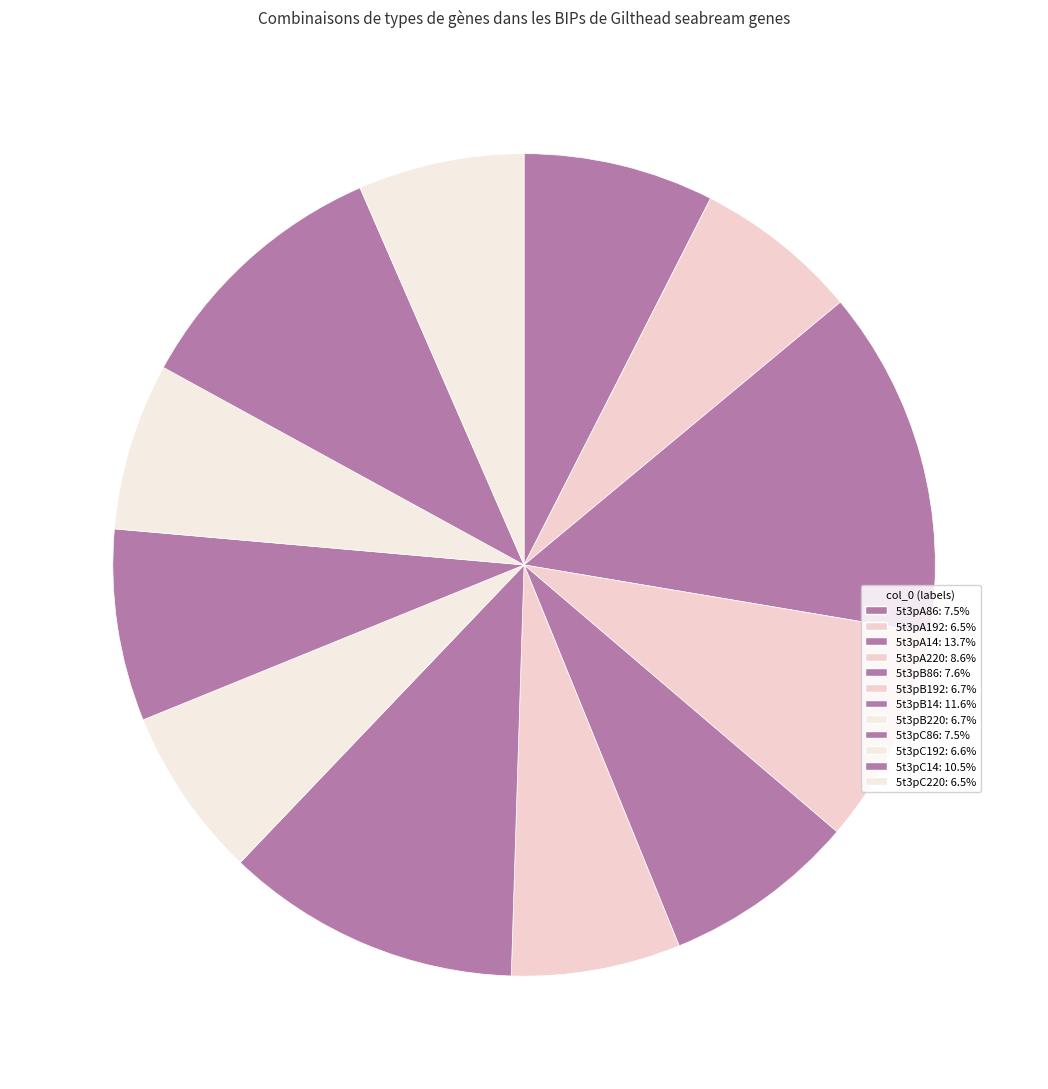

Which slice is the largest?

5t3pA14